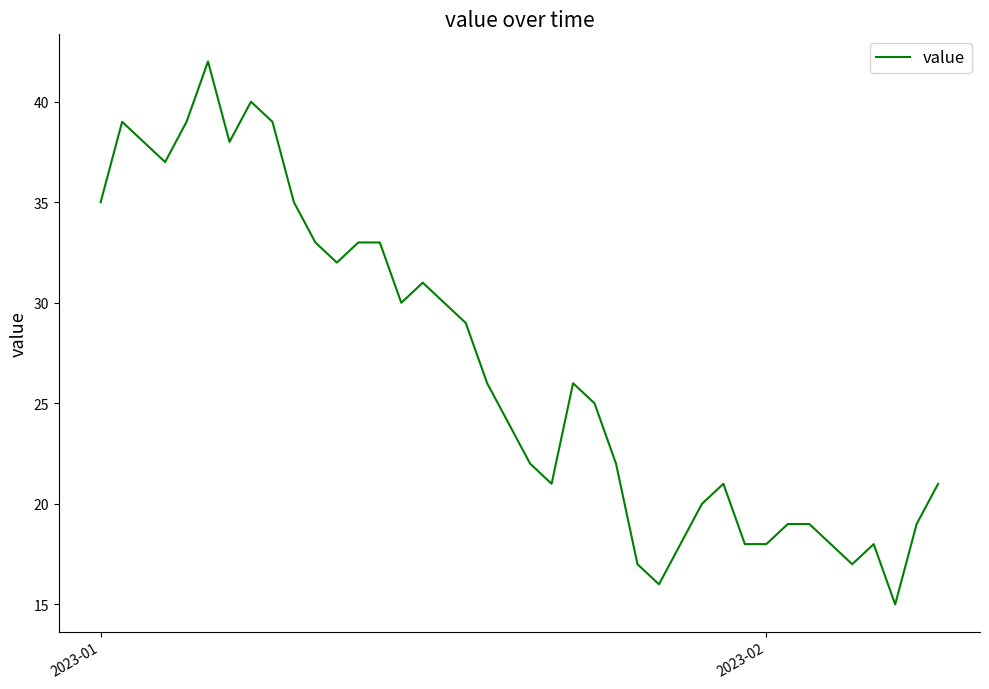

What is the maximum value shown in the chart?

42